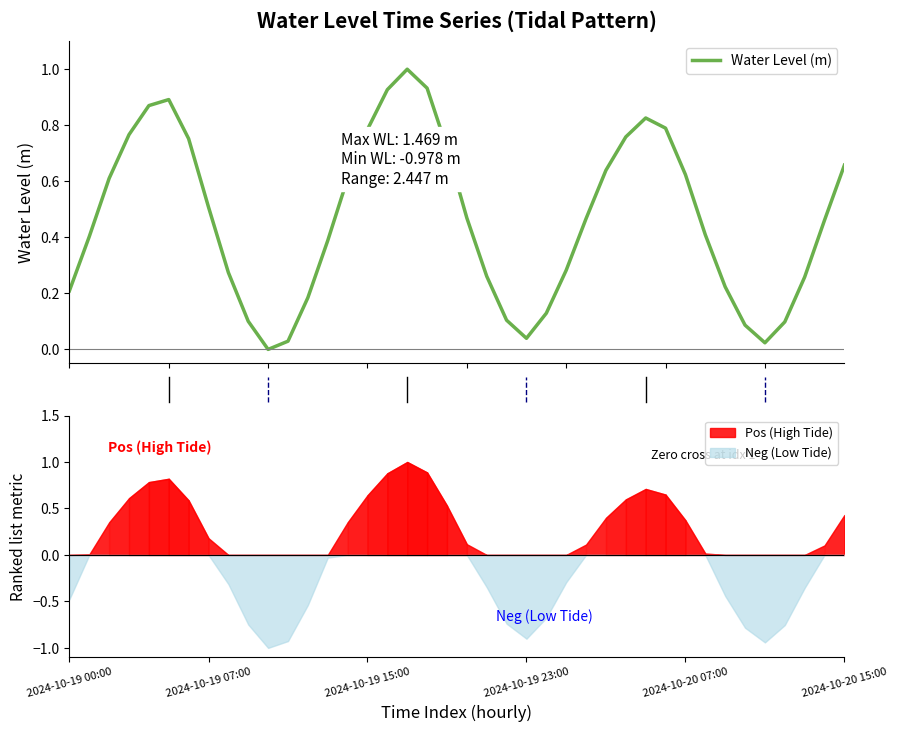

What is the difference between the values at 13 and 39?

0.3